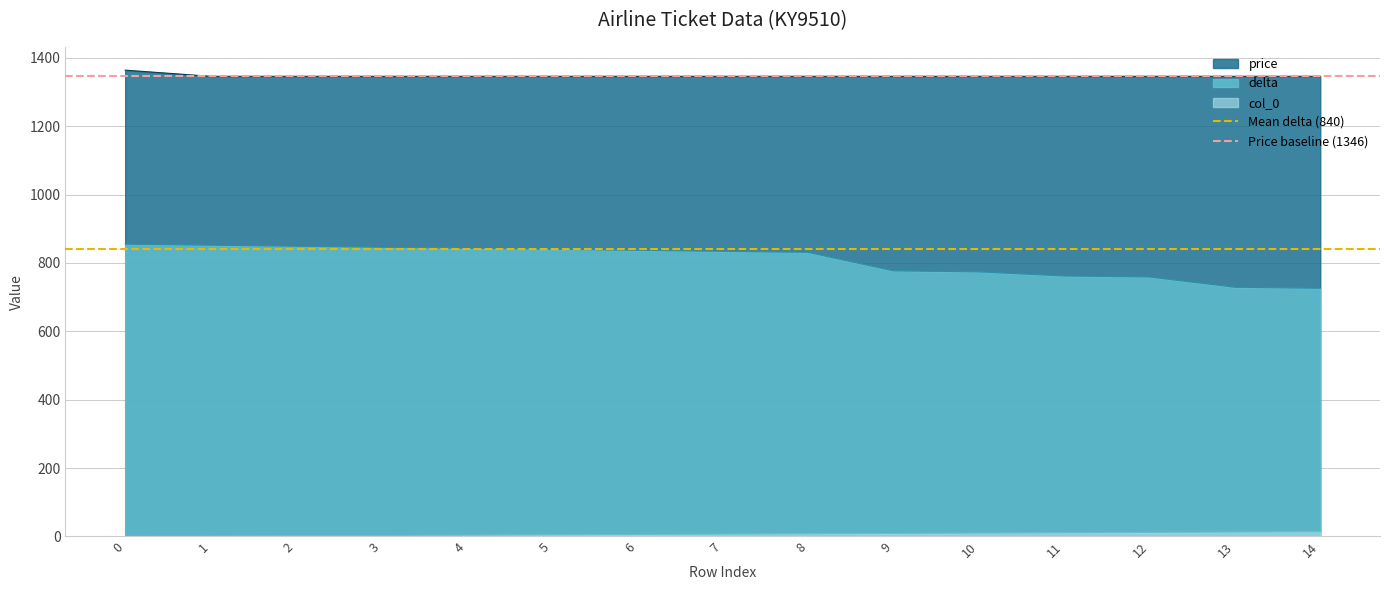

True or false: price has a value of 871 at 0.

False